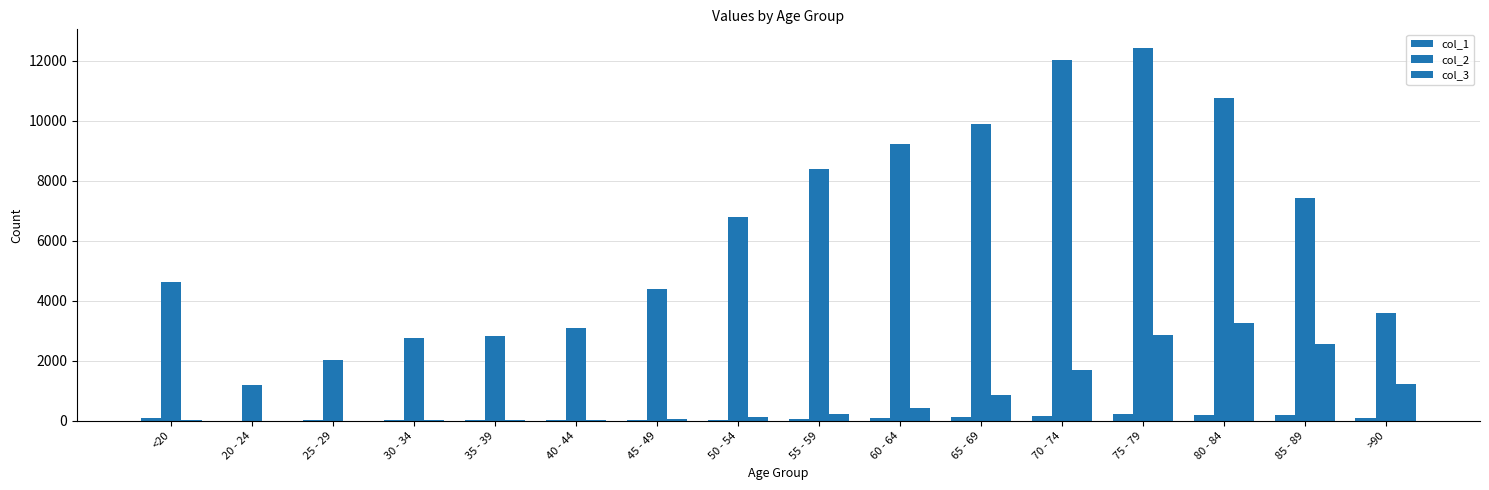

Count the number of categories in the chart.

16